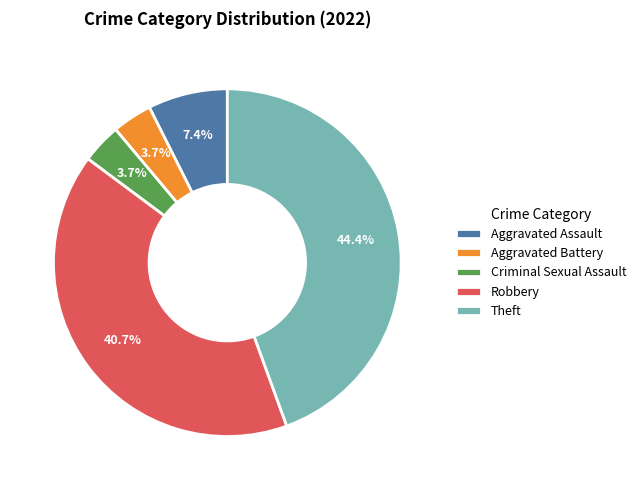

What portion of the pie excludes Theft?

55.6%